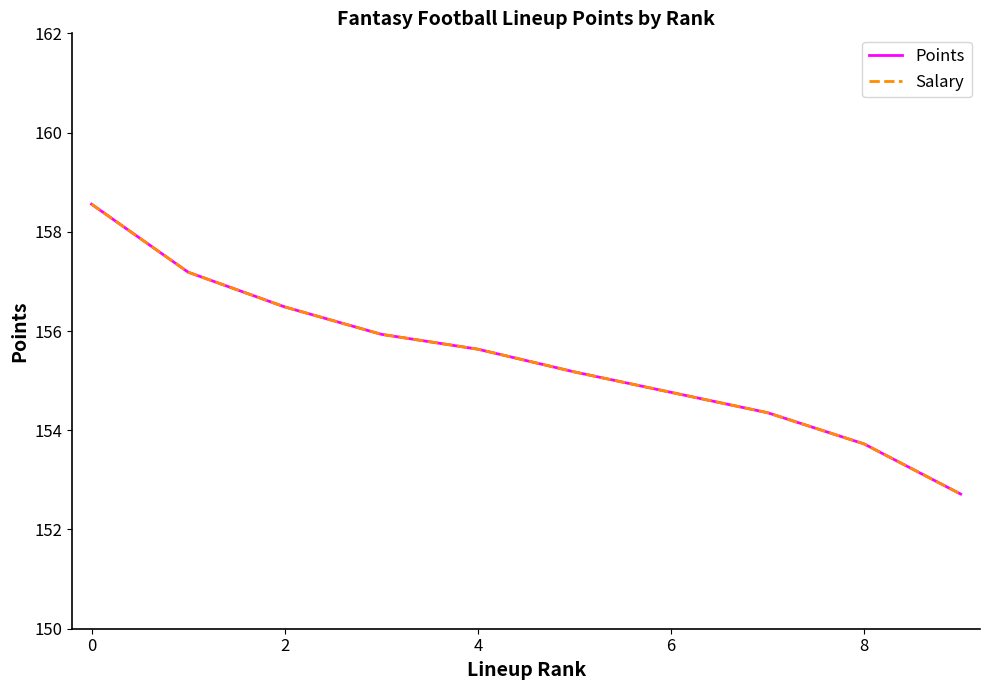

Does the chart have visible grid lines?

No